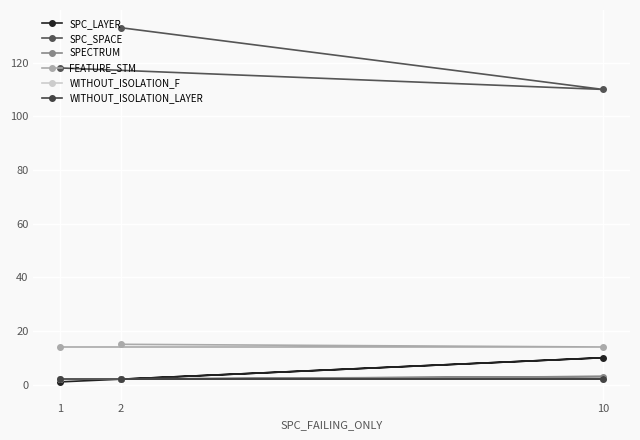

What is the maximum value for SPC_LAYER?

10